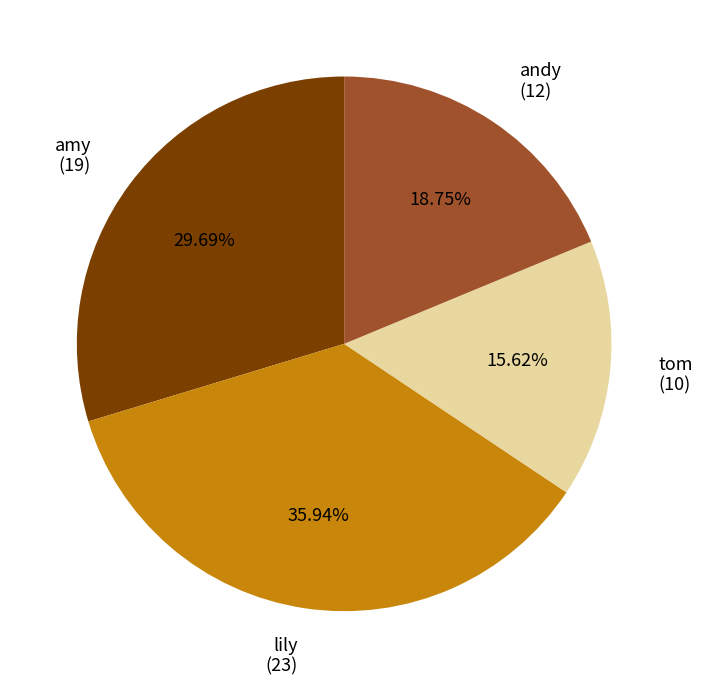

The lily slice represents 36% of the pie. True or false?

True